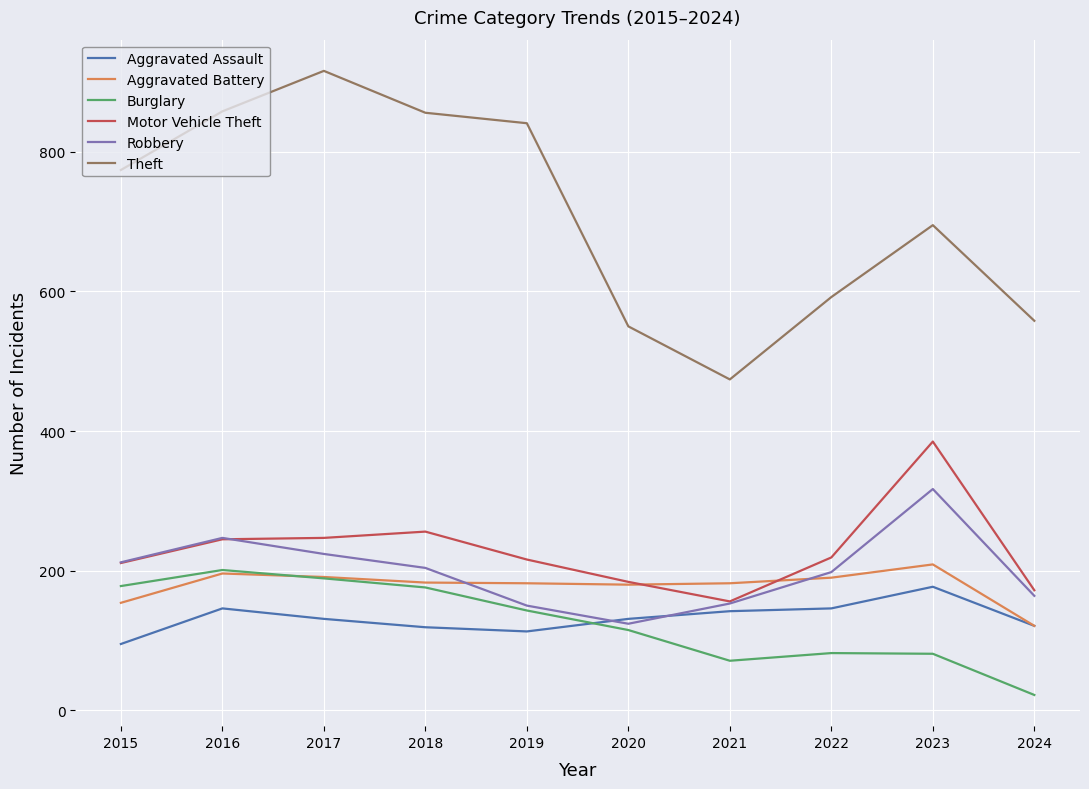

Which category has the highest value across all series?

2017